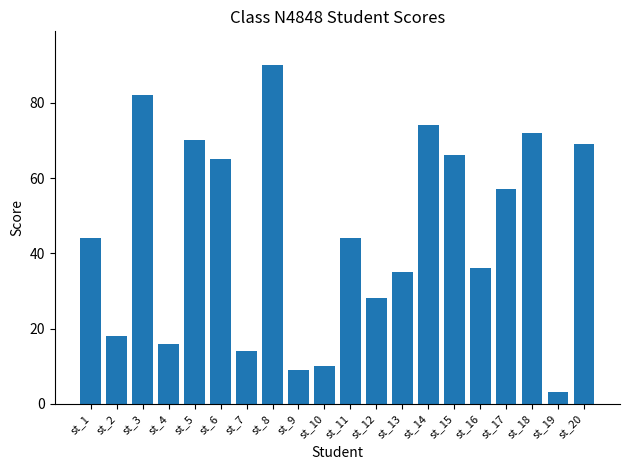

What is the change in value from st_13 to st_18?

+37